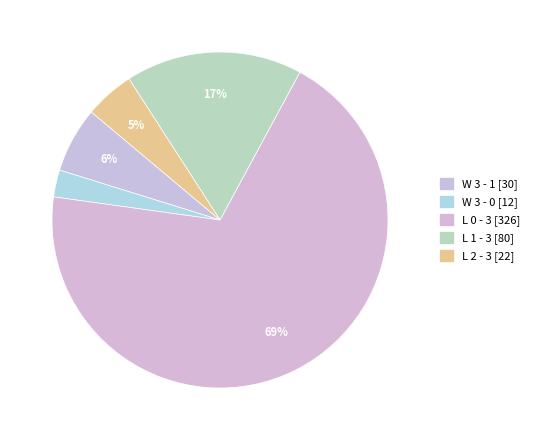

Count the number of slices in the pie.

5